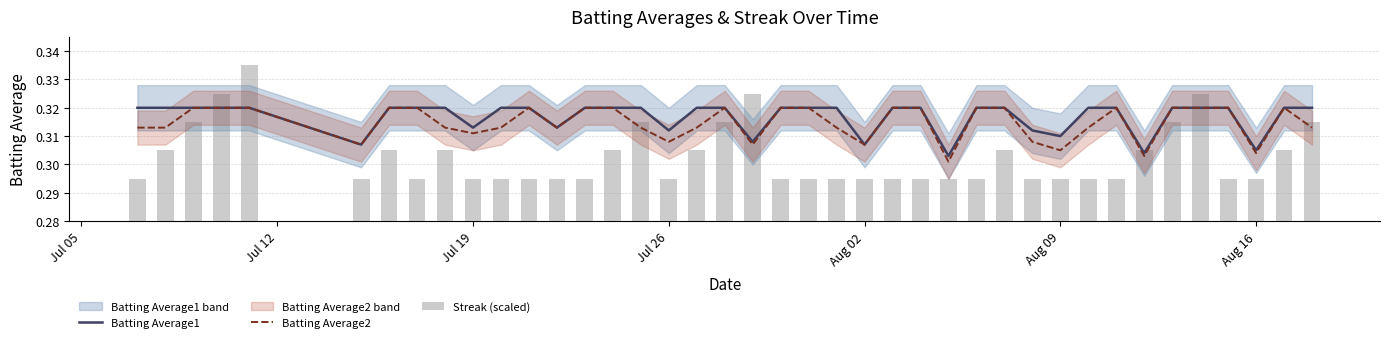

Count the Streak (scaled) values in the range 0 to 1.

40